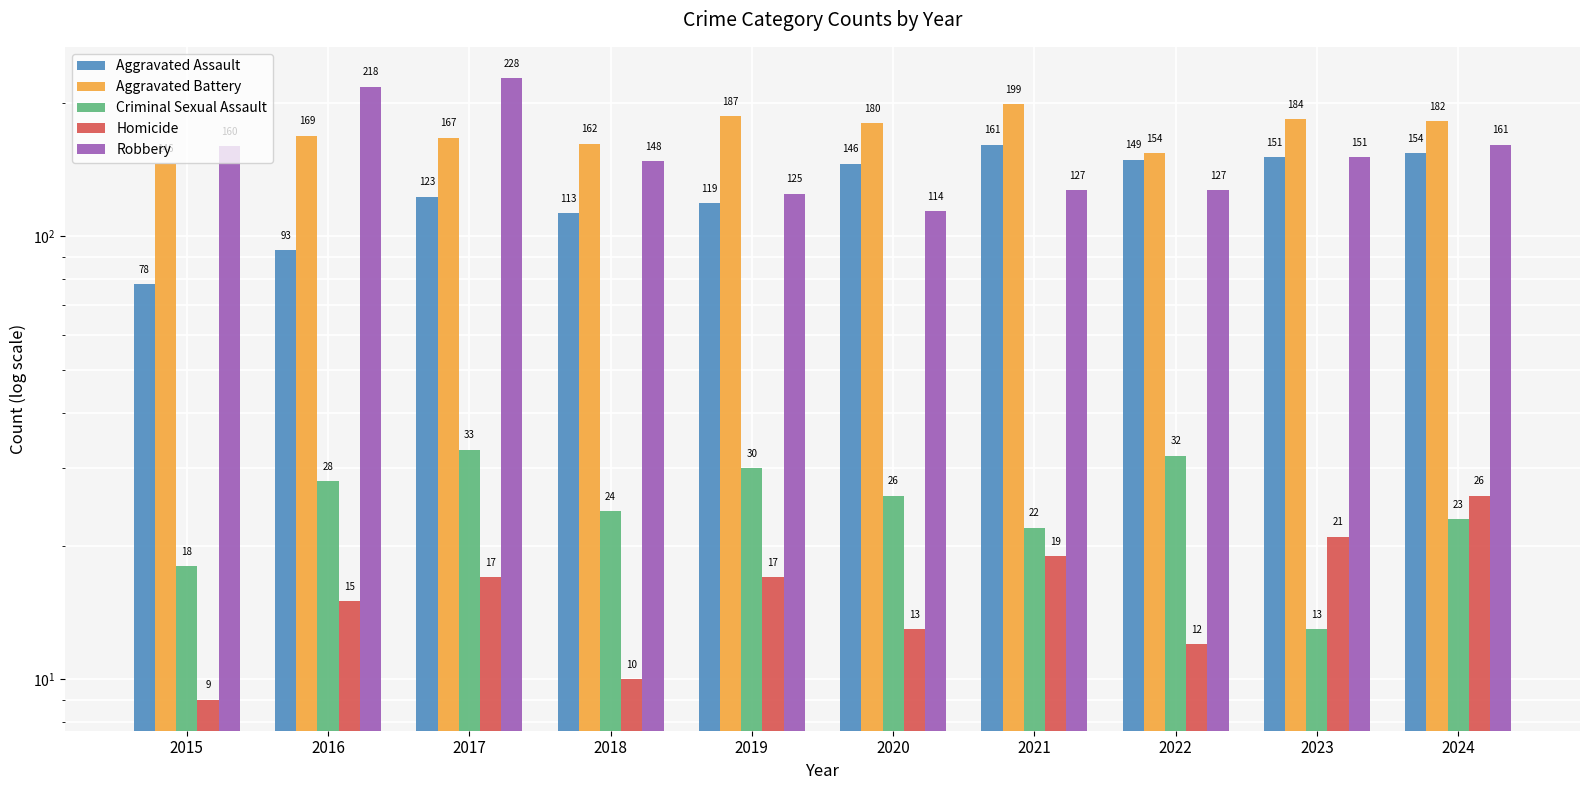

Does the chart contain stacked bars?

No